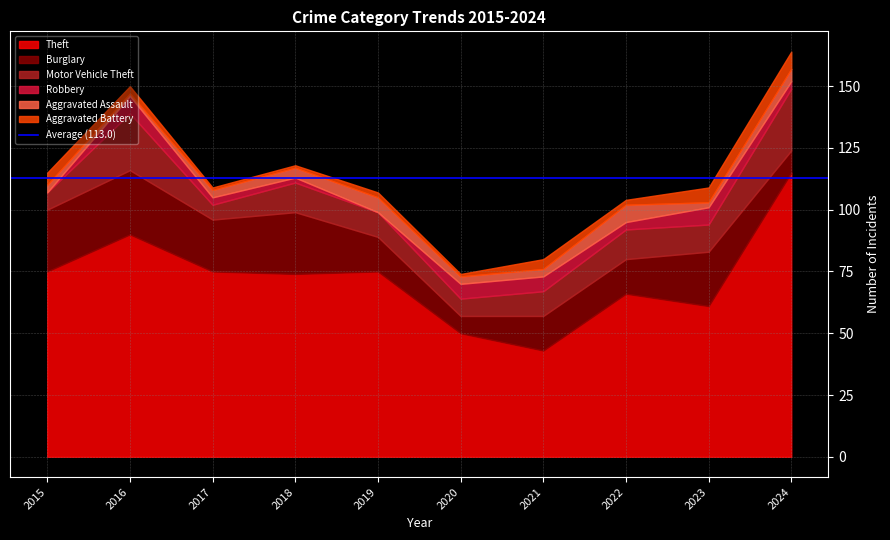

Which series changed the most between 2015 and 2022?

Burglary